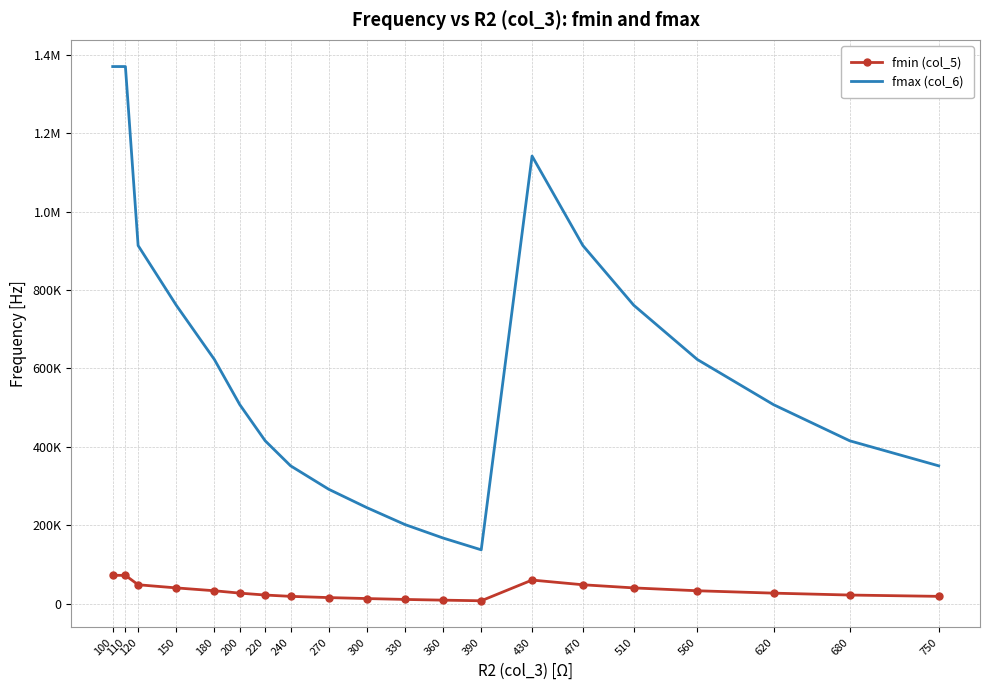

What is the minimum value for fmin (col_5)?

7013.5